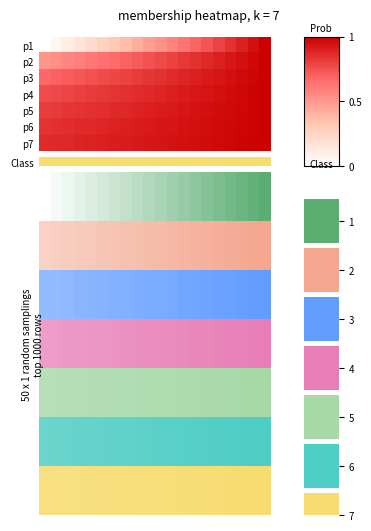

Reading left to right, transcribe all the data shown in this chart.

p1: 0.0	0.1	0.1	0.2	0.2	0.3	0.3	0.4	0.4	0.5	0.5	0.6	0.6	0.7	0.7	0.8	0.8	0.9	0.9	1.0
p2: 0.5	0.5	0.6	0.6	0.6	0.6	0.7	0.7	0.7	0.7	0.8	0.8	0.8	0.8	0.9	0.9	0.9	0.9	1.0	1.0
p3: 0.7	0.7	0.7	0.7	0.7	0.8	0.8	0.8	0.8	0.8	0.8	0.9	0.9	0.9	0.9	0.9	0.9	1.0	1.0	1.0
p4: 0.8	0.8	0.8	0.8	0.8	0.8	0.8	0.8	0.9	0.9	0.9	0.9	0.9	0.9	0.9	0.9	1.0	1.0	1.0	1.0
p5: 0.8	0.8	0.8	0.8	0.8	0.9	0.9	0.9	0.9	0.9	0.9	0.9	0.9	0.9	0.9	1.0	1.0	1.0	1.0	1.0
p6: 0.8	0.8	0.9	0.9	0.9	0.9	0.9	0.9	0.9	0.9	0.9	0.9	0.9	0.9	1.0	1.0	1.0	1.0	1.0	1.0
p7: 0.9	0.9	0.9	0.9	0.9	0.9	0.9	0.9	0.9	0.9	0.9	0.9	0.9	1.0	1.0	1.0	1.0	1.0	1.0	1.0